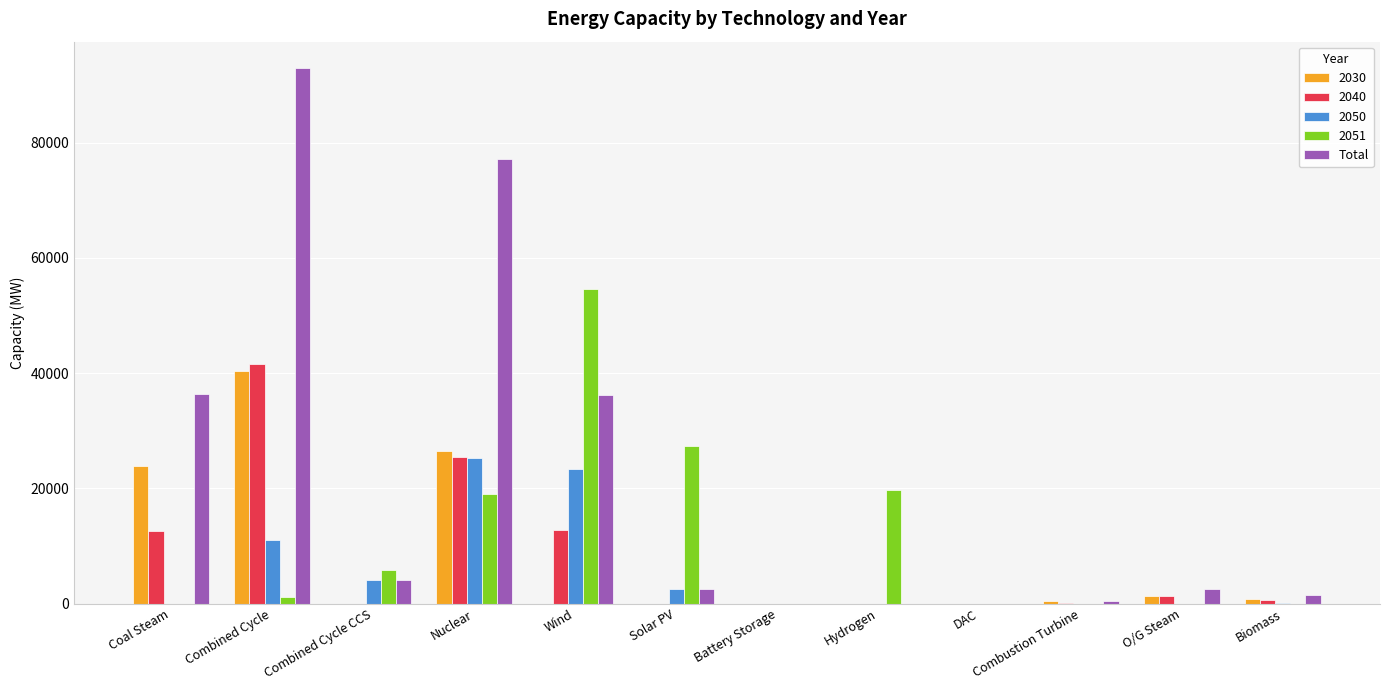

What is the sum of all 2051 values?

127513.2